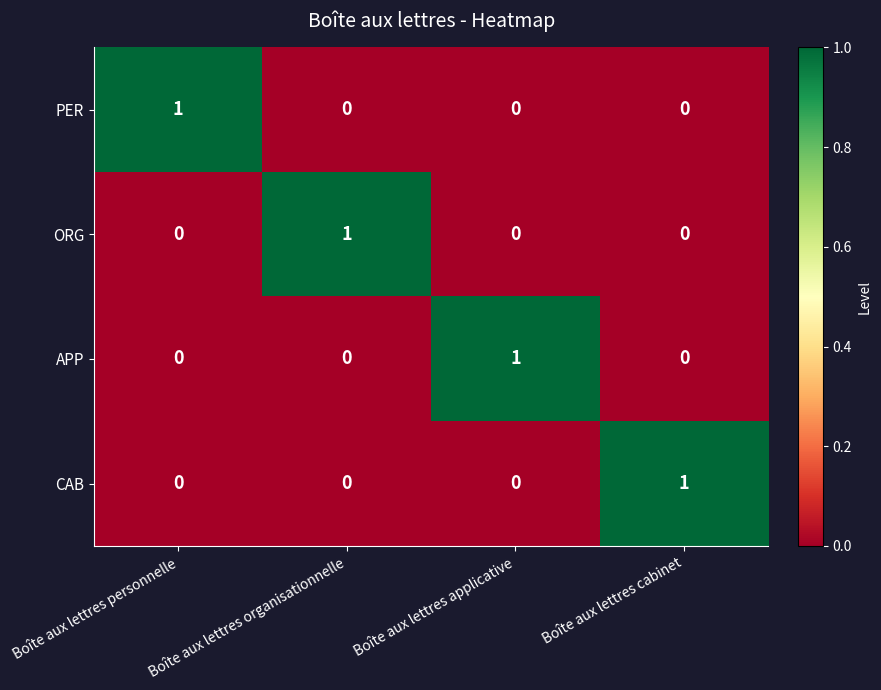

Count the APP values in the range 0 to 1.

4